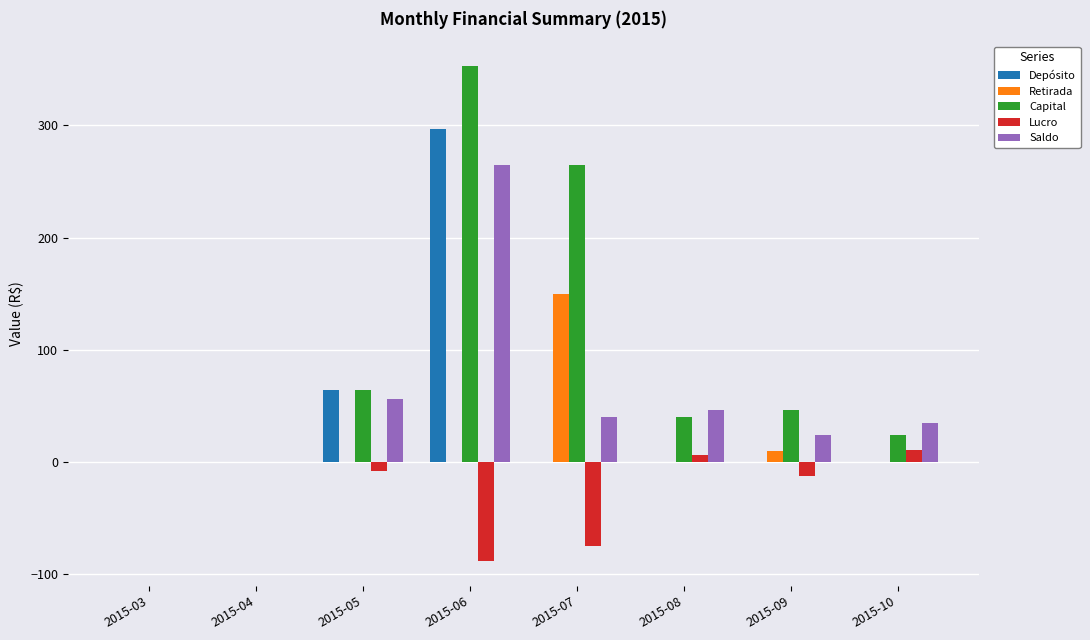

Reading left to right, extract all data points from this chart.

Depósito: 0.0	0.0	64.1	296.3	0.0	0.0	0.0	0.0
Retirada: 0.0	0.0	0.0	0.0	150.0	0.0	10.0	0.0
Capital: 0.0	0.0	64.1	352.9	264.8	40.2	46.7	24.1
Lucro: 0.0	0.0	-7.5	-88.1	-74.7	6.5	-12.6	11.0
Saldo: 0.0	0.0	56.6	264.8	40.2	46.7	24.1	35.1